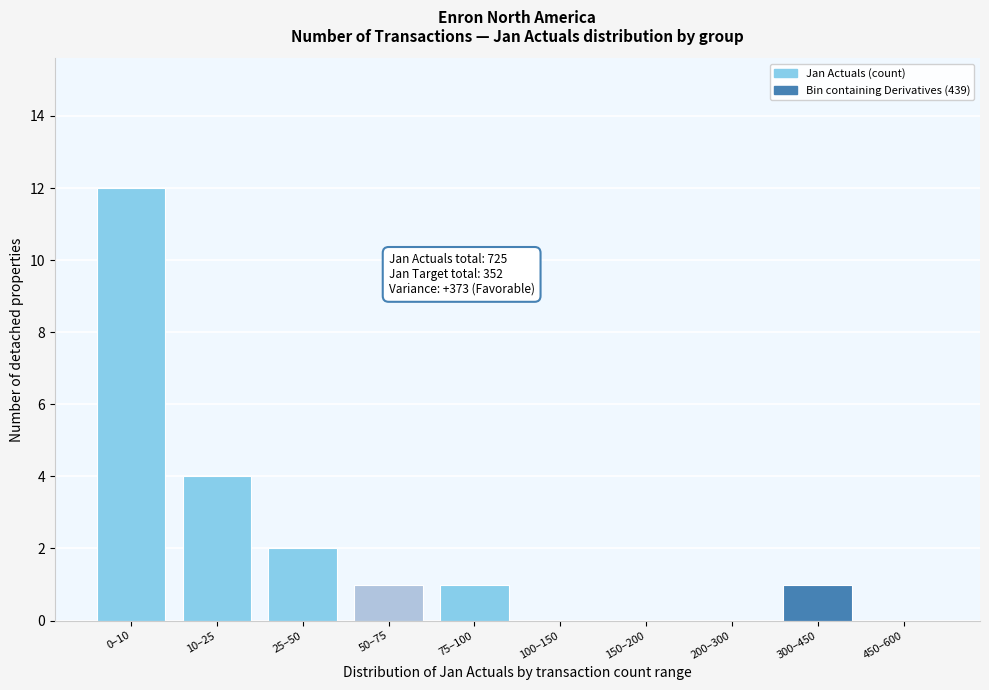

Reading left to right, list all the values displayed in this chart.

0–10=12	10–25=4	25–50=2	50–75=1	75–100=1	100–150=0	150–200=0	200–300=0	300–450=1	450–600=0